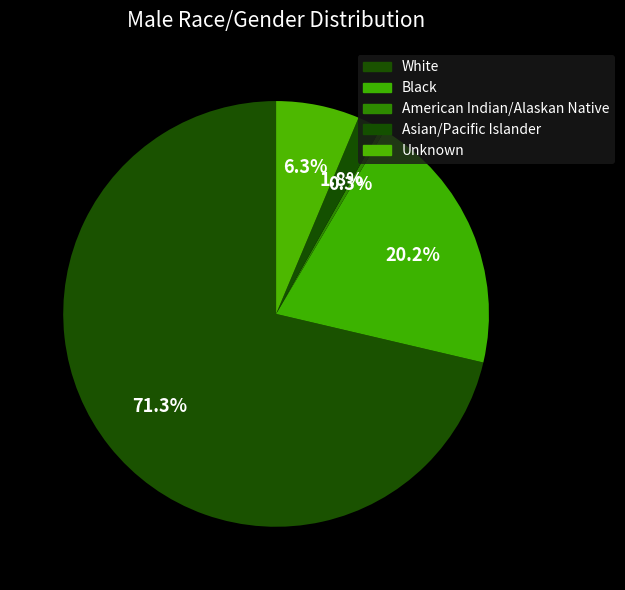

What is the majority slice?

White